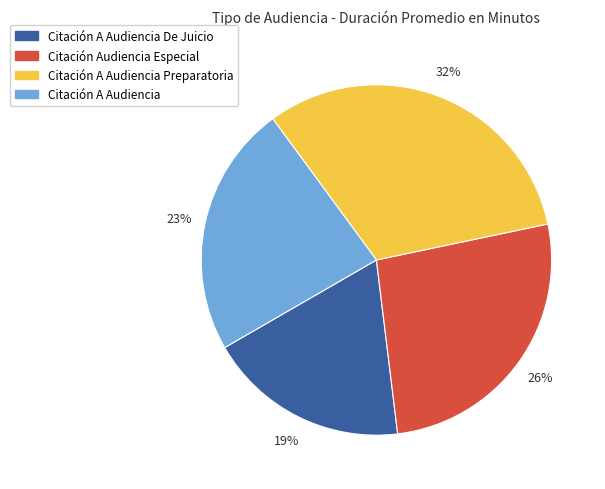

How many slices are in this pie chart?

4